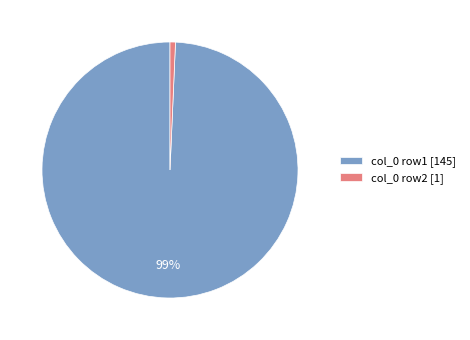

Do col_0 row1 [145] and col_0 row2 [1] together represent more than half of the pie?

Yes